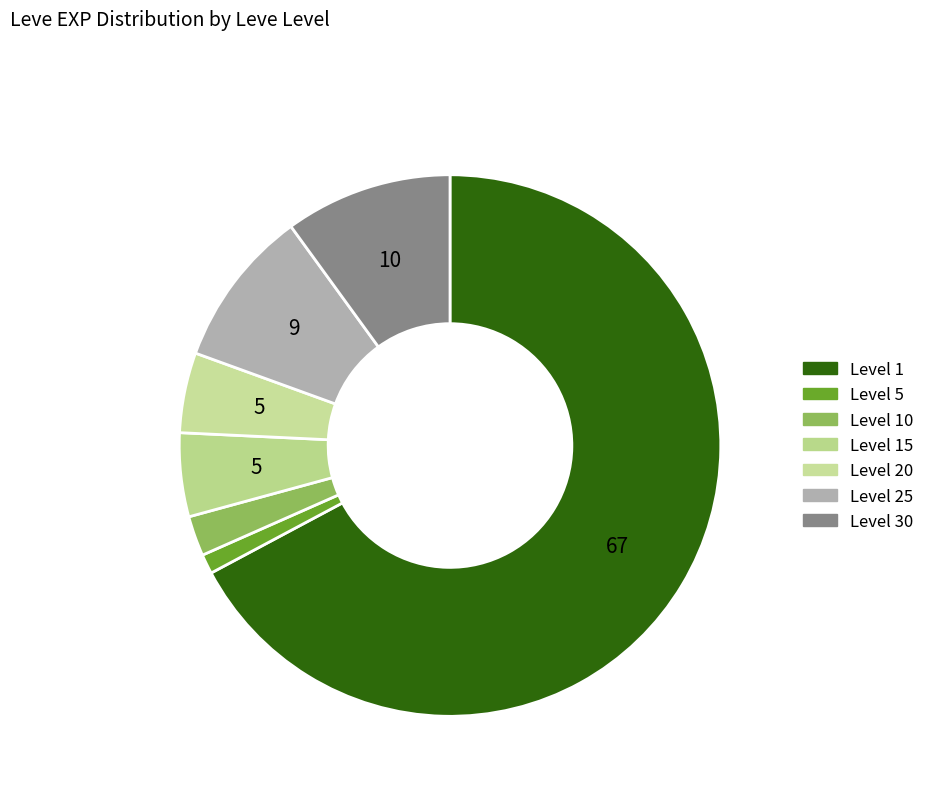

How many slices are in this pie chart?

7